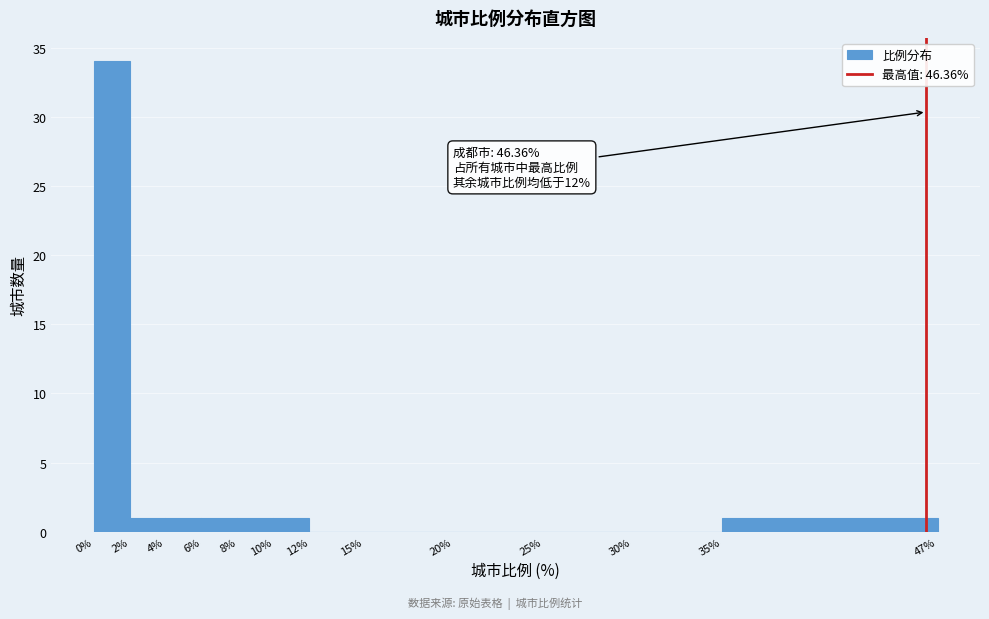

Which range on the x-axis has the tallest bar?

0% to 2%